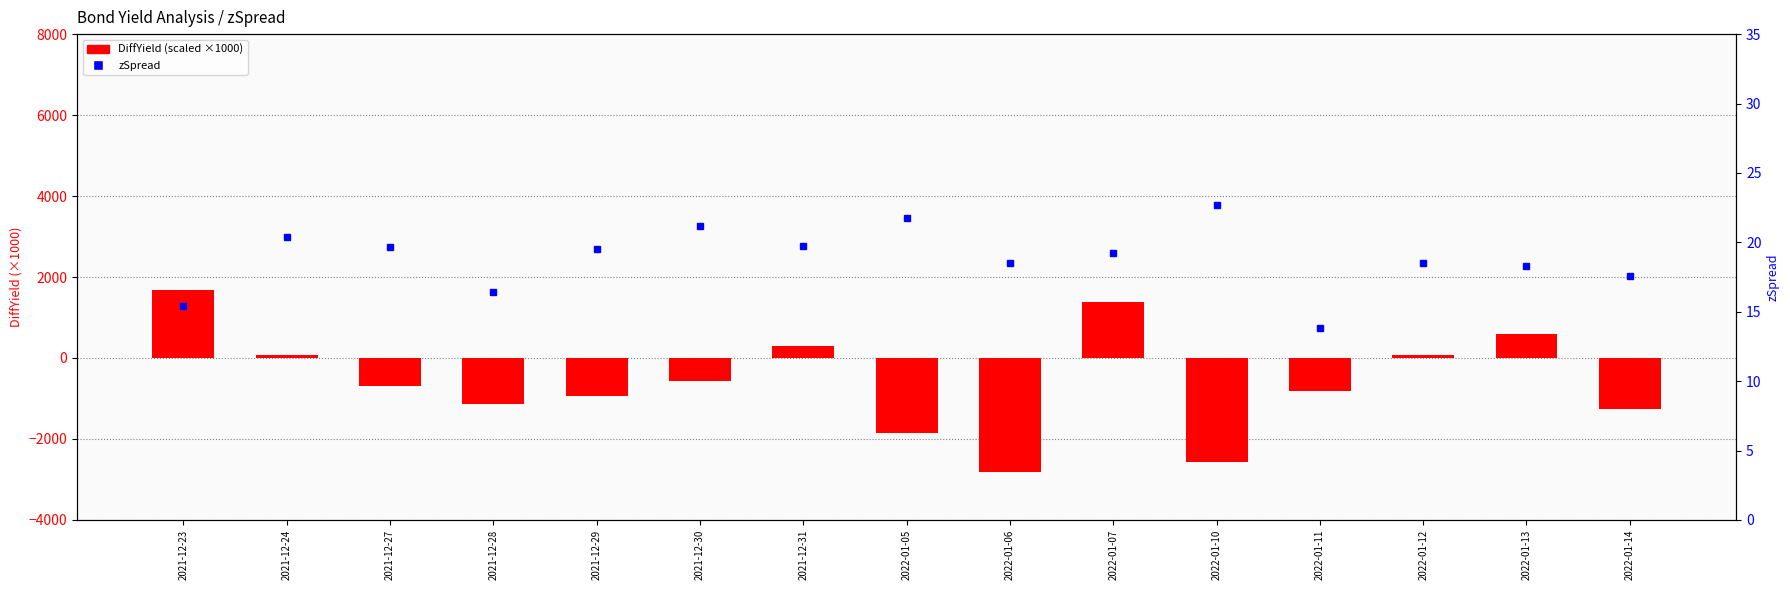

What is the sum of all DiffYield (scaled) values?

-8596.5